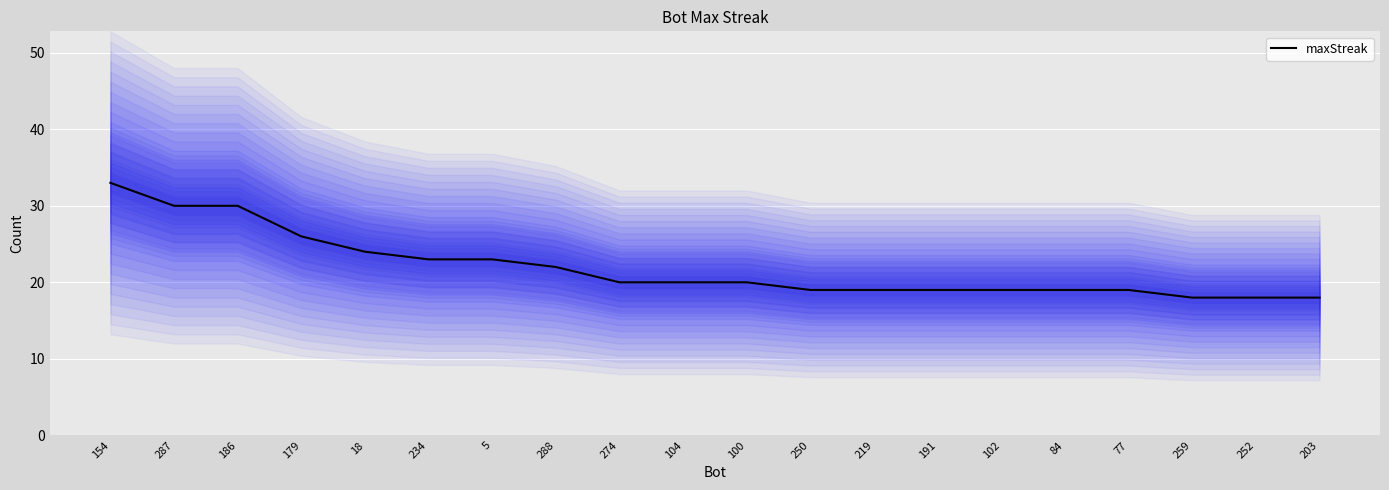

True or false: the data shows 27 at 191.

False